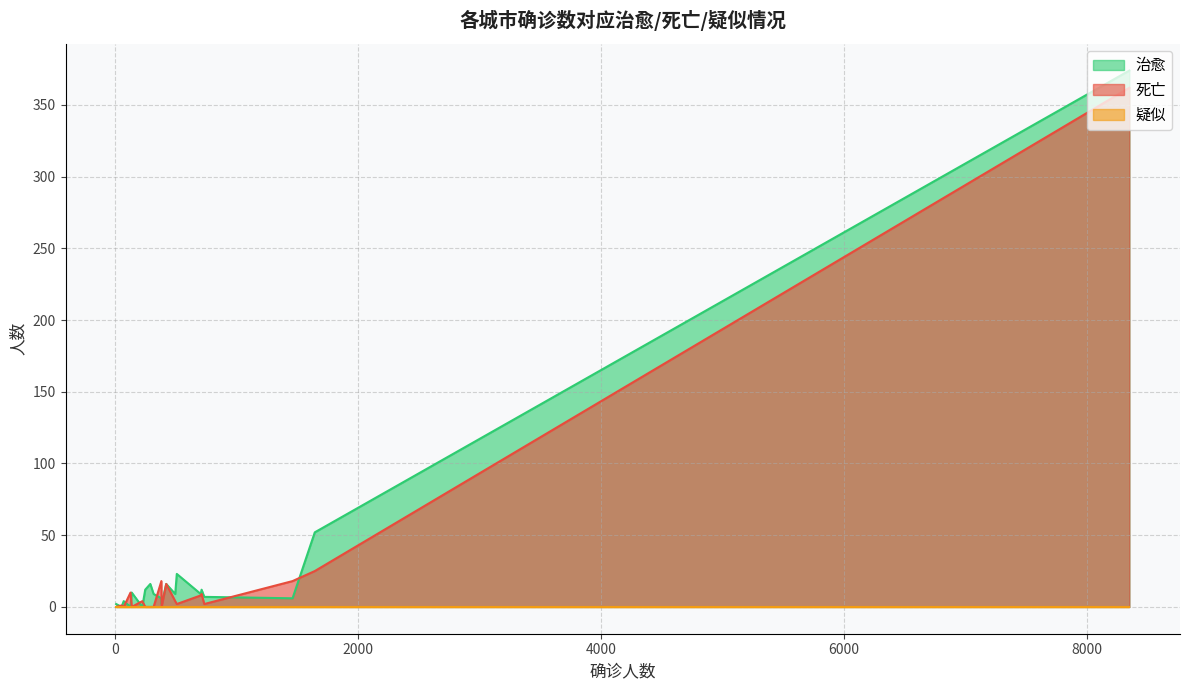

What is the total value across all series at 713?

21